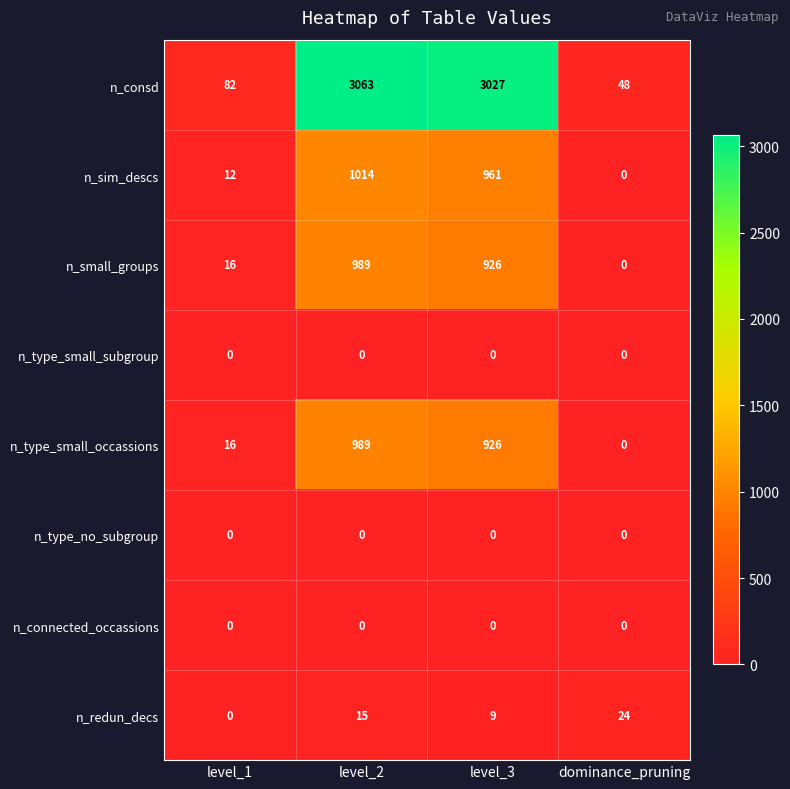

Rank the categories by n_type_small_occassions value from lowest to highest.

dominance_pruning, level_1, level_3, level_2